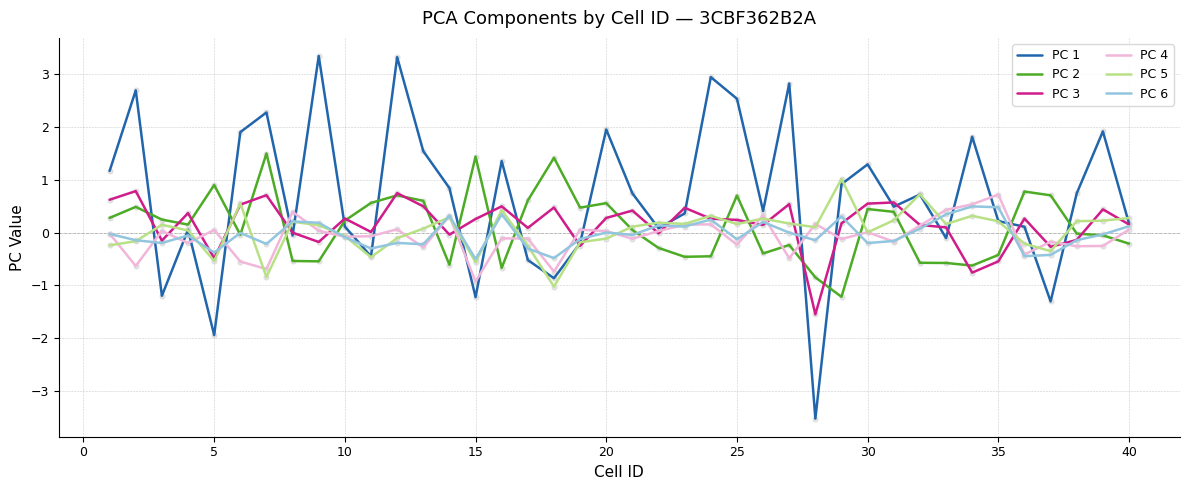

Which series has the largest total across all categories?

PC 1